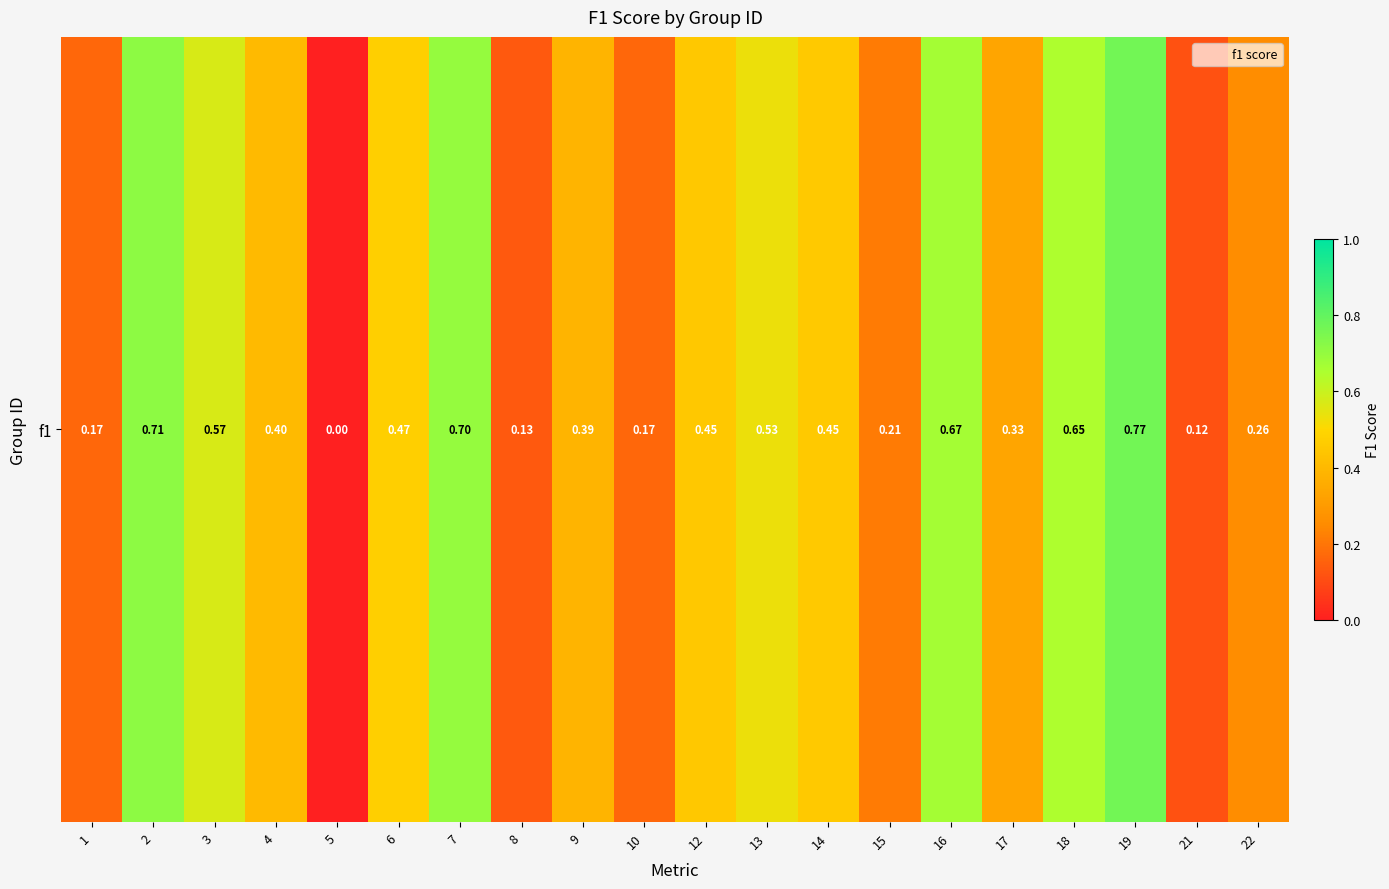

Reading left to right, extract all data points from this chart.

0.2	0.7	0.6	0.4	0.0	0.5	0.7	0.1	0.4	0.2	0.5	0.5	0.5	0.2	0.7	0.3	0.6	0.8	0.1	0.3